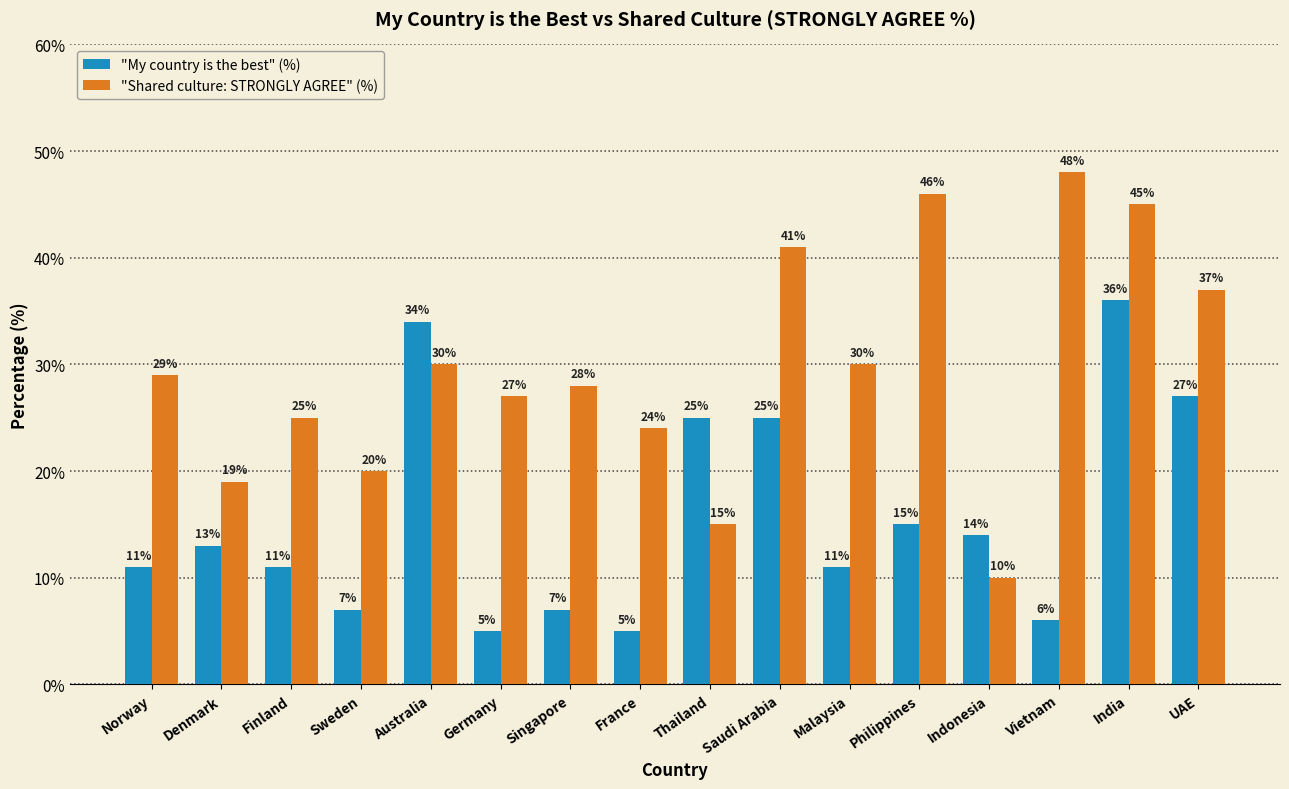

What is the spread (max minus min) of values at Germany?

22